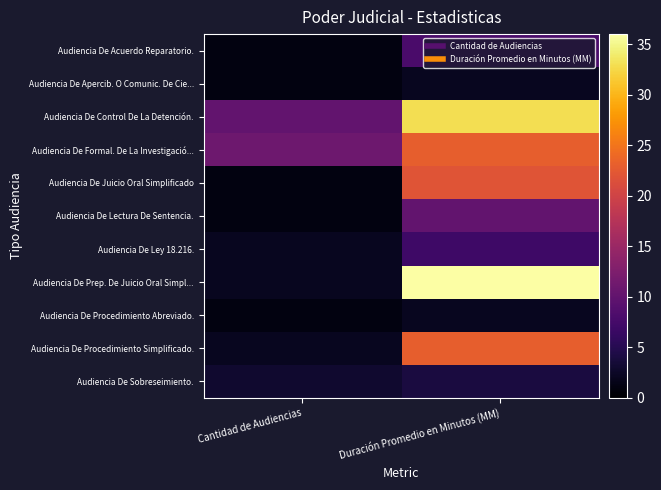

At which category is the sum across all series the highest?

Duración Promedio en Minutos (MM)